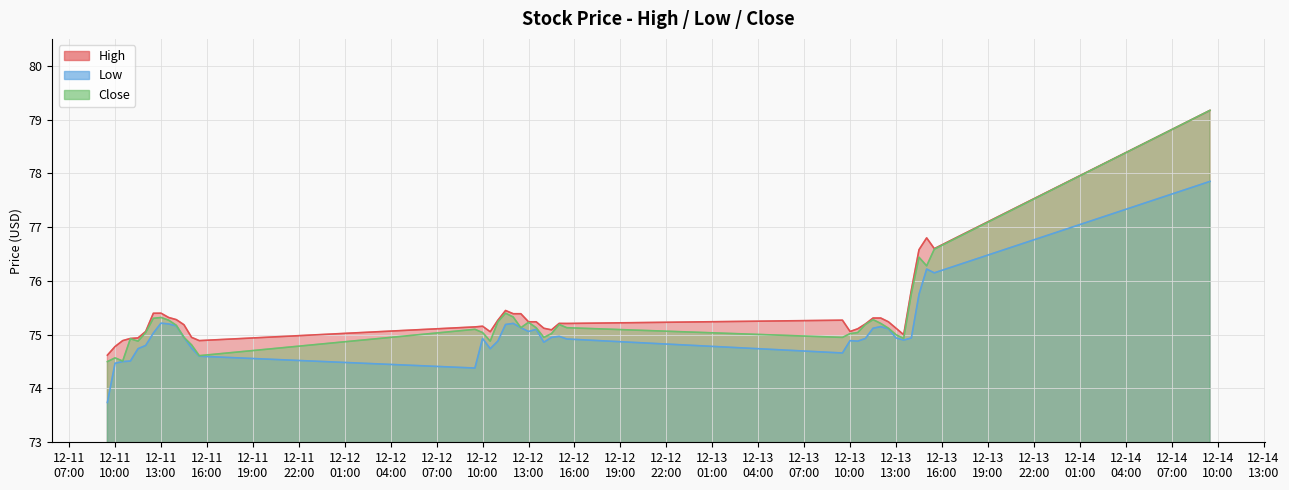

What is the lowest value of the Low series?

73.7